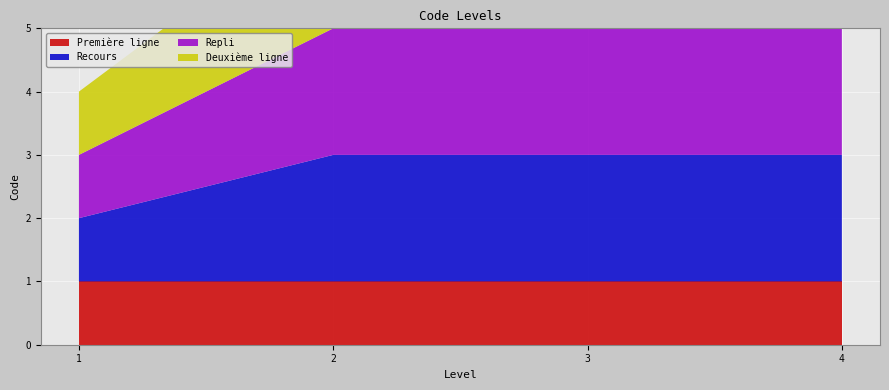

Reading right to left, transcribe all the data shown in this chart.

Première ligne: 4=1	3=1	2=1	1=1
Recours: 4=2	3=2	2=2	1=1
Repli: 4=3	3=3	2=2	1=1
Deuxième ligne: 4=4	3=3	2=2	1=1